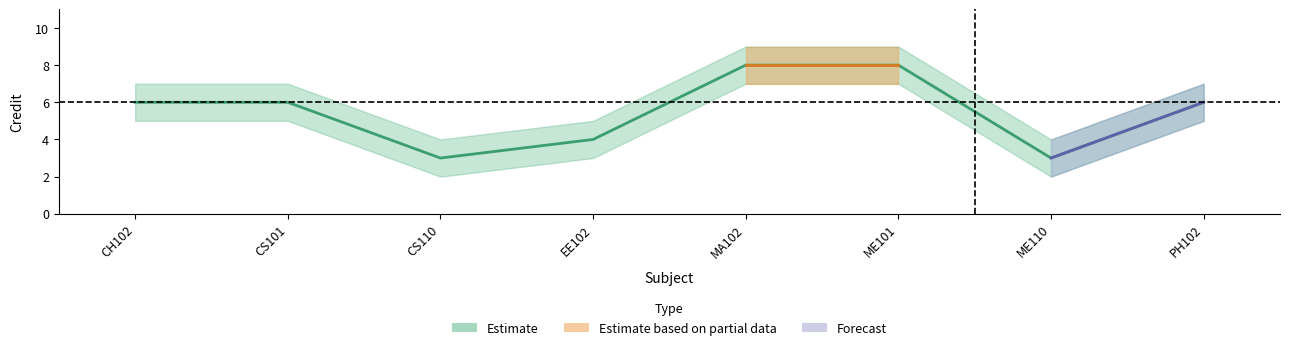

How many lines are shown in the chart?

1